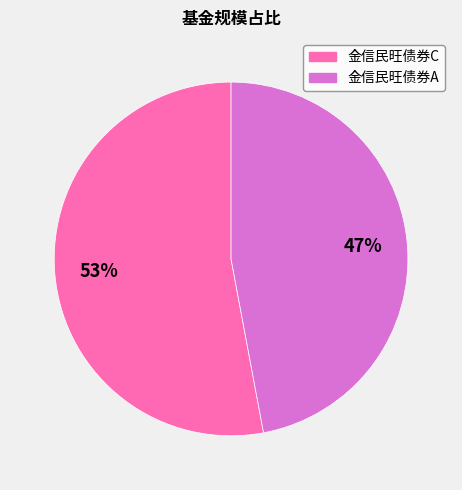

True or false: 金信民旺债券C accounts for 53% of the total.

True